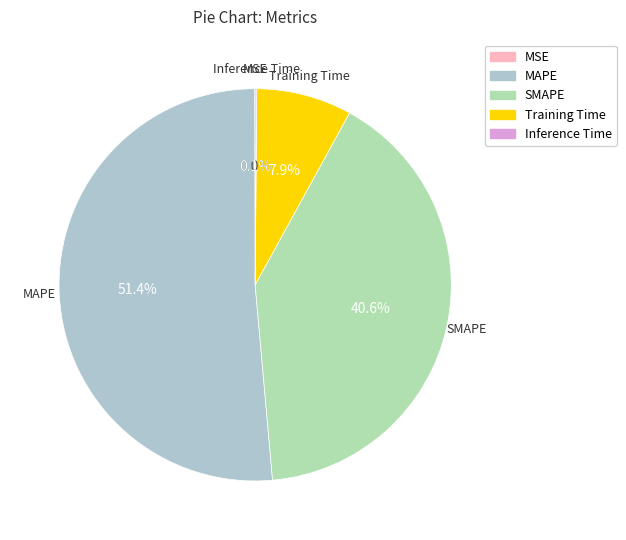

What percentage is NOT represented by Training Time?

92.1%